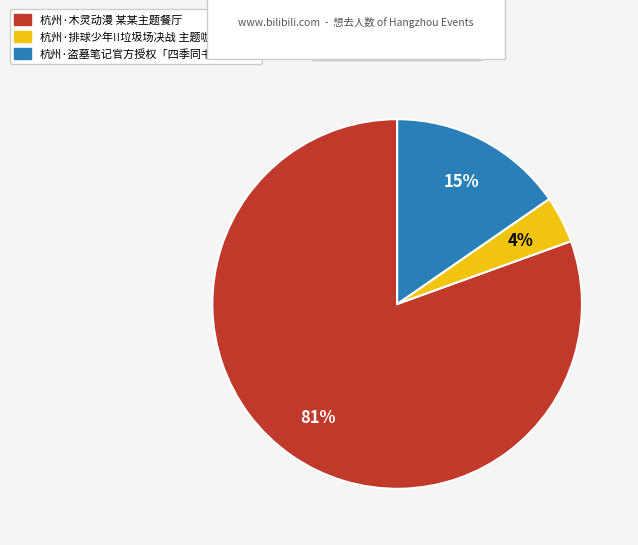

How many segments does this pie chart have?

3